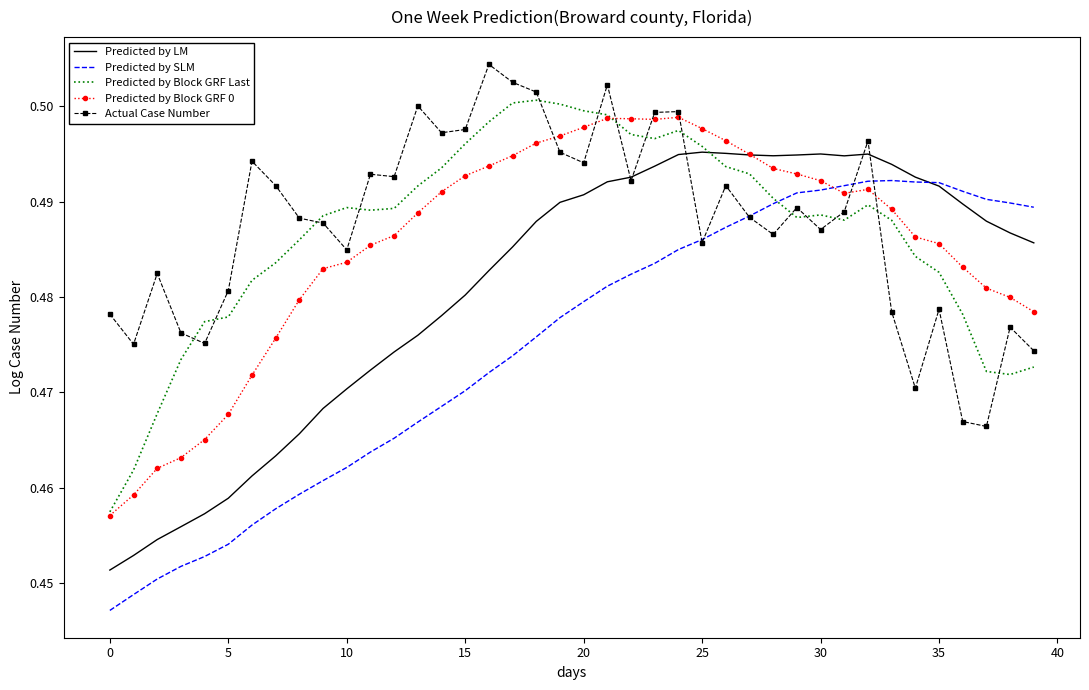

Which series has the widest spread of values?

Predicted by SLM